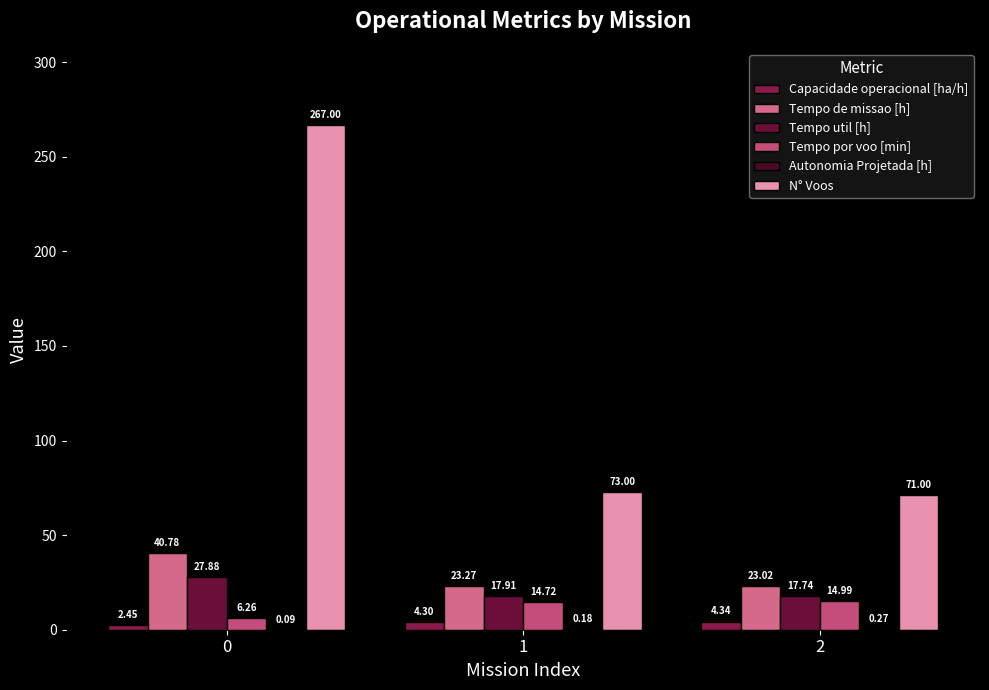

What is the smallest value displayed?

0.1